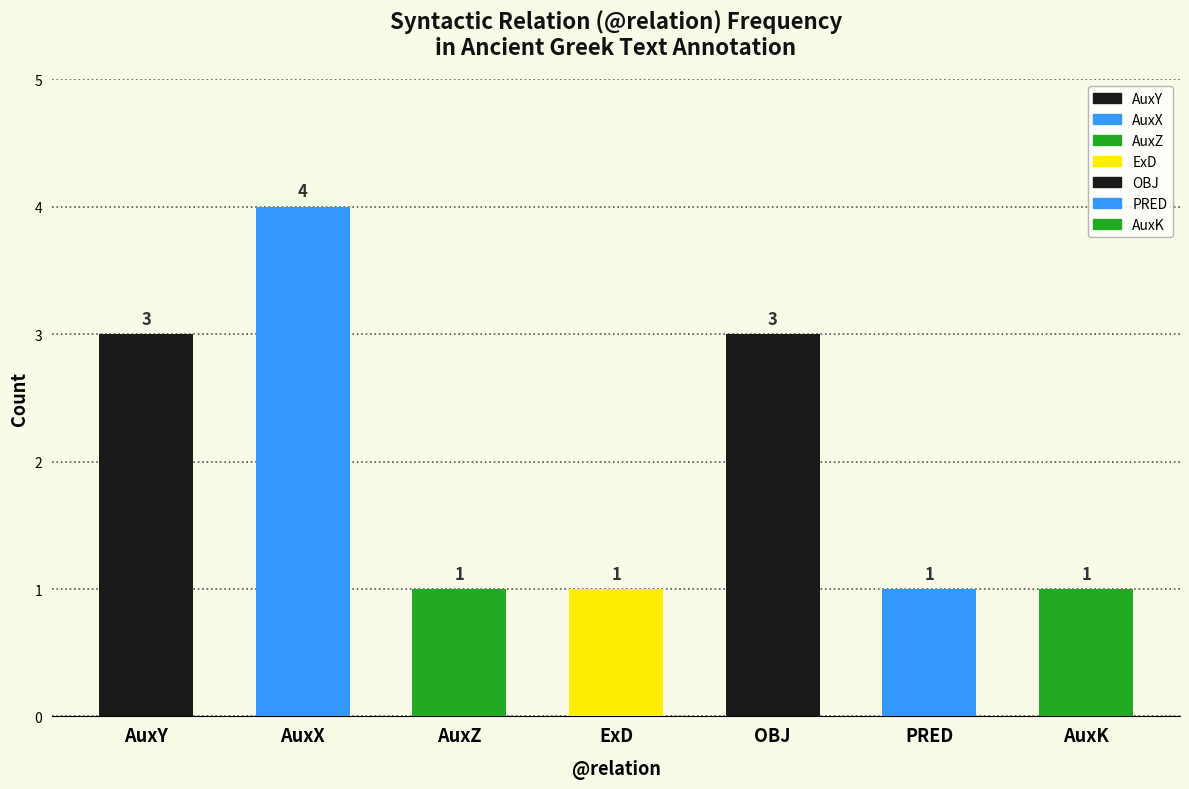

Is it true that the value at PRED is 0?

False